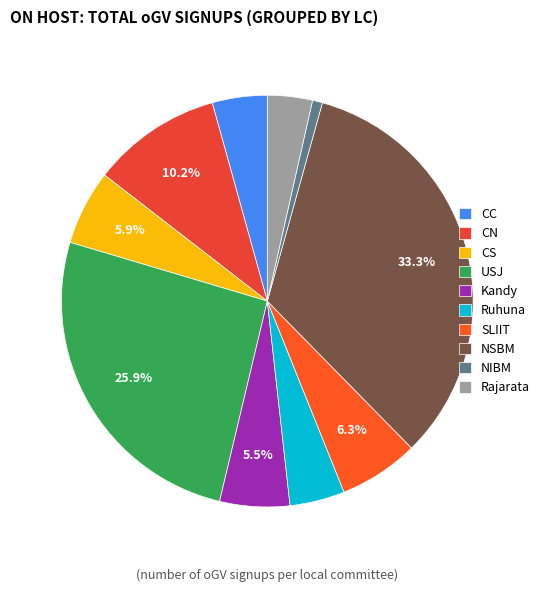

Count the number of slices in the pie.

10